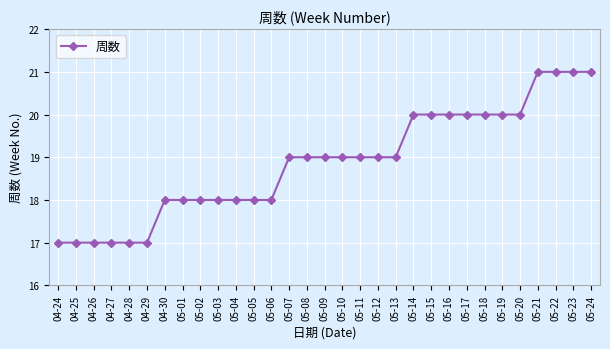

Approximately how many times larger is the value at 05-05 compared to 05-23?

0.9